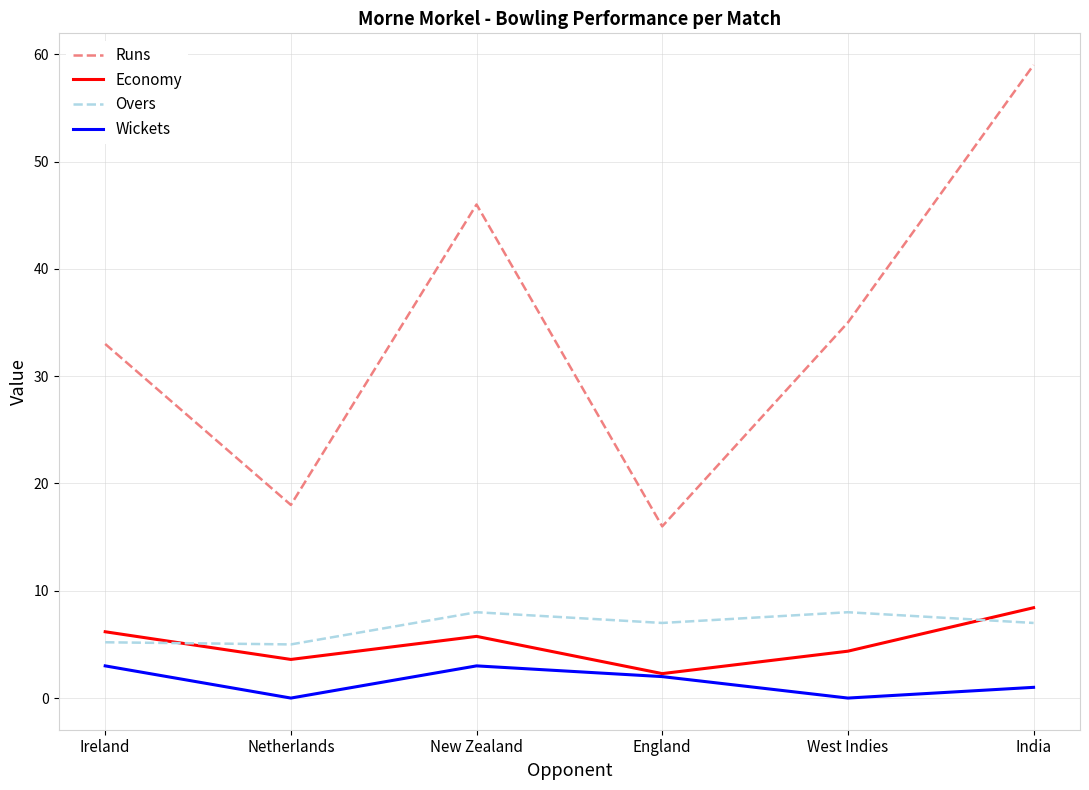

At which category does Economy reach its first local peak?

New Zealand